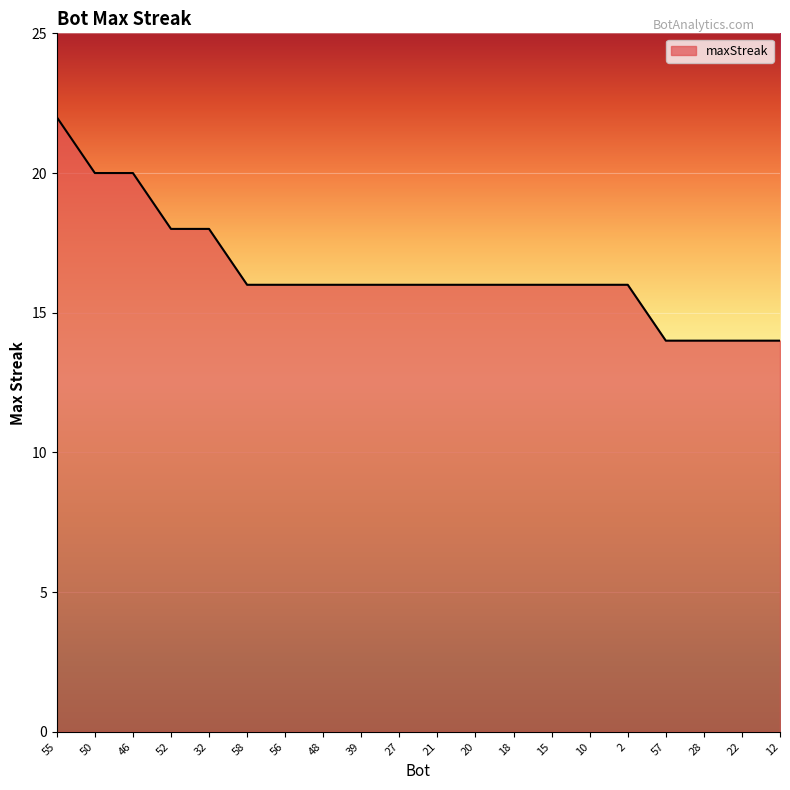

What is the approximate value at 28?

14